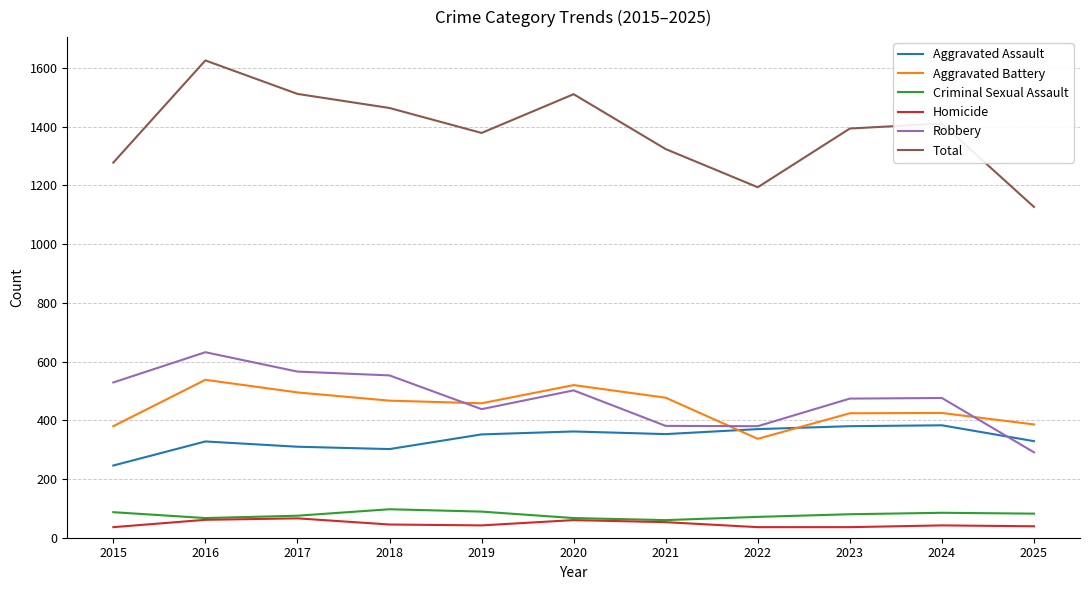

At which label does Aggravated Battery reach its minimum?

2022